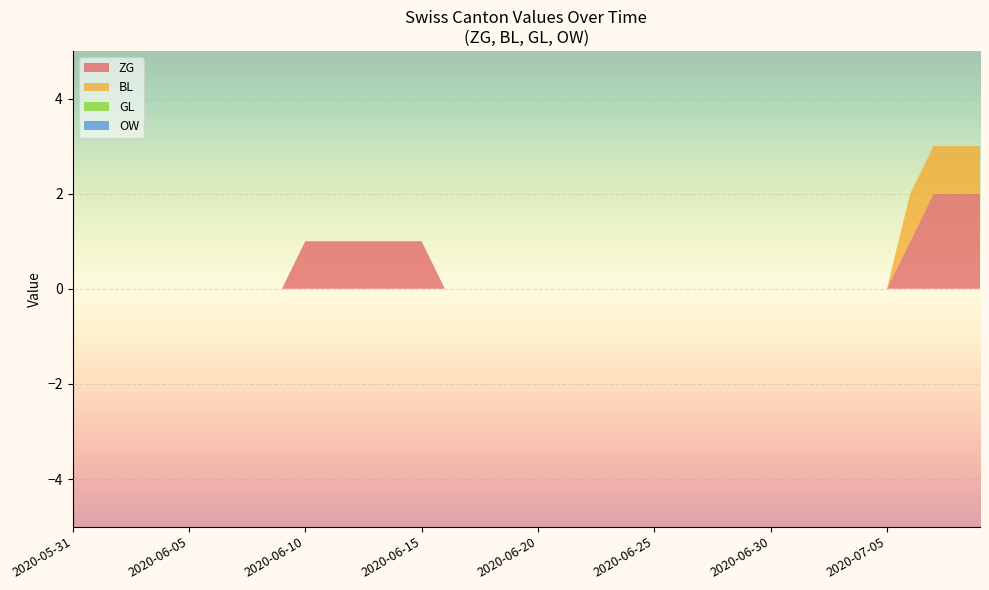

Reading right to left, what are all the values shown in this chart?

ZG: 2020-07-09=2	2020-07-08=2	2020-07-07=2	2020-07-06=1	2020-07-05=0	2020-07-04=0	2020-07-03=0	2020-07-02=0	2020-07-01=0	2020-06-30=0	2020-06-29=0	2020-06-28=0	2020-06-27=0	2020-06-26=0	2020-06-25=0	2020-06-24=0	2020-06-23=0	2020-06-22=0	2020-06-21=0	2020-06-20=0	2020-06-19=0	2020-06-18=0	2020-06-17=0	2020-06-16=0	2020-06-15=1	2020-06-14=1	2020-06-13=1	2020-06-12=1	2020-06-11=1	2020-06-10=1	2020-06-09=0	2020-06-08=0	2020-06-07=0	2020-06-06=0	2020-06-05=0	2020-06-04=0	2020-06-03=0	2020-06-02=0	2020-06-01=0	2020-05-31=0
BL: 2020-07-09=1	2020-07-08=1	2020-07-07=1	2020-07-06=1	2020-07-05=0	2020-07-04=0	2020-07-03=0	2020-07-02=0	2020-07-01=0	2020-06-30=0	2020-06-29=0	2020-06-28=0	2020-06-27=0	2020-06-26=0	2020-06-25=0	2020-06-24=0	2020-06-23=0	2020-06-22=0	2020-06-21=0	2020-06-20=0	2020-06-19=0	2020-06-18=0	2020-06-17=0	2020-06-16=0	2020-06-15=0	2020-06-14=0	2020-06-13=0	2020-06-12=0	2020-06-11=0	2020-06-10=0	2020-06-09=0	2020-06-08=0	2020-06-07=0	2020-06-06=0	2020-06-05=0	2020-06-04=0	2020-06-03=0	2020-06-02=0	2020-06-01=0	2020-05-31=0
GL: 2020-07-09=0	2020-07-08=0	2020-07-07=0	2020-07-06=0	2020-07-05=0	2020-07-04=0	2020-07-03=0	2020-07-02=0	2020-07-01=0	2020-06-30=0	2020-06-29=0	2020-06-28=0	2020-06-27=0	2020-06-26=0	2020-06-25=0	2020-06-24=0	2020-06-23=0	2020-06-22=0	2020-06-21=0	2020-06-20=0	2020-06-19=0	2020-06-18=0	2020-06-17=0	2020-06-16=0	2020-06-15=0	2020-06-14=0	2020-06-13=0	2020-06-12=0	2020-06-11=0	2020-06-10=0	2020-06-09=0	2020-06-08=0	2020-06-07=0	2020-06-06=0	2020-06-05=0	2020-06-04=0	2020-06-03=0	2020-06-02=0	2020-06-01=0	2020-05-31=0
OW: 2020-07-09=0	2020-07-08=0	2020-07-07=0	2020-07-06=0	2020-07-05=0	2020-07-04=0	2020-07-03=0	2020-07-02=0	2020-07-01=0	2020-06-30=0	2020-06-29=0	2020-06-28=0	2020-06-27=0	2020-06-26=0	2020-06-25=0	2020-06-24=0	2020-06-23=0	2020-06-22=0	2020-06-21=0	2020-06-20=0	2020-06-19=0	2020-06-18=0	2020-06-17=0	2020-06-16=0	2020-06-15=0	2020-06-14=0	2020-06-13=0	2020-06-12=0	2020-06-11=0	2020-06-10=0	2020-06-09=0	2020-06-08=0	2020-06-07=0	2020-06-06=0	2020-06-05=0	2020-06-04=0	2020-06-03=0	2020-06-02=0	2020-06-01=0	2020-05-31=0